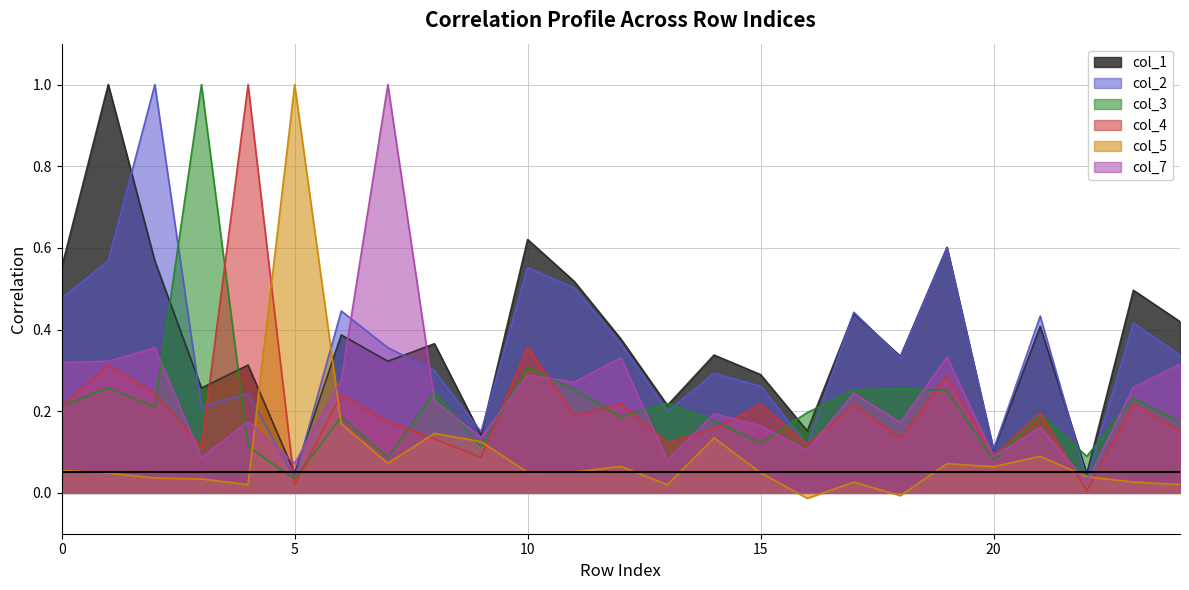

True or false: col_2 has a value of 0.3 at 18.

True